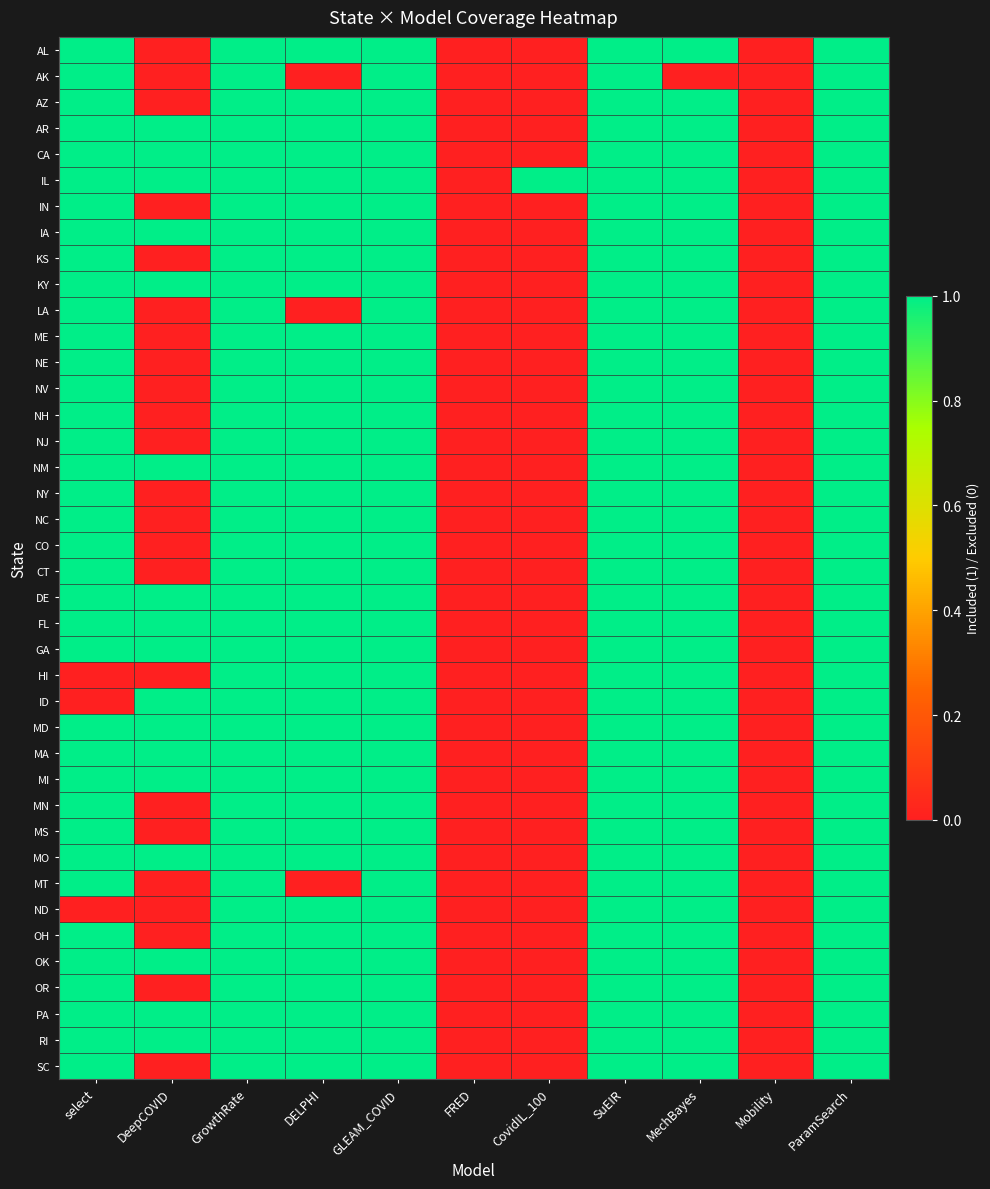

Reading left to right, transcribe all the data shown in this chart.

AL: select=1	DeepCOVID=0	GrowthRate=1	DELPHI=1	GLEAM_COVID=1	FRED=0	CovidIL_100=0	SuEIR=1	MechBayes=1	Mobility=0	ParamSearch=1
AK: select=1	DeepCOVID=0	GrowthRate=1	DELPHI=0	GLEAM_COVID=1	FRED=0	CovidIL_100=0	SuEIR=1	MechBayes=0	Mobility=0	ParamSearch=1
AZ: select=1	DeepCOVID=0	GrowthRate=1	DELPHI=1	GLEAM_COVID=1	FRED=0	CovidIL_100=0	SuEIR=1	MechBayes=1	Mobility=0	ParamSearch=1
AR: select=1	DeepCOVID=1	GrowthRate=1	DELPHI=1	GLEAM_COVID=1	FRED=0	CovidIL_100=0	SuEIR=1	MechBayes=1	Mobility=0	ParamSearch=1
CA: select=1	DeepCOVID=1	GrowthRate=1	DELPHI=1	GLEAM_COVID=1	FRED=0	CovidIL_100=0	SuEIR=1	MechBayes=1	Mobility=0	ParamSearch=1
IL: select=1	DeepCOVID=1	GrowthRate=1	DELPHI=1	GLEAM_COVID=1	FRED=0	CovidIL_100=1	SuEIR=1	MechBayes=1	Mobility=0	ParamSearch=1
IN: select=1	DeepCOVID=0	GrowthRate=1	DELPHI=1	GLEAM_COVID=1	FRED=0	CovidIL_100=0	SuEIR=1	MechBayes=1	Mobility=0	ParamSearch=1
IA: select=1	DeepCOVID=1	GrowthRate=1	DELPHI=1	GLEAM_COVID=1	FRED=0	CovidIL_100=0	SuEIR=1	MechBayes=1	Mobility=0	ParamSearch=1
KS: select=1	DeepCOVID=0	GrowthRate=1	DELPHI=1	GLEAM_COVID=1	FRED=0	CovidIL_100=0	SuEIR=1	MechBayes=1	Mobility=0	ParamSearch=1
KY: select=1	DeepCOVID=1	GrowthRate=1	DELPHI=1	GLEAM_COVID=1	FRED=0	CovidIL_100=0	SuEIR=1	MechBayes=1	Mobility=0	ParamSearch=1
LA: select=1	DeepCOVID=0	GrowthRate=1	DELPHI=0	GLEAM_COVID=1	FRED=0	CovidIL_100=0	SuEIR=1	MechBayes=1	Mobility=0	ParamSearch=1
ME: select=1	DeepCOVID=0	GrowthRate=1	DELPHI=1	GLEAM_COVID=1	FRED=0	CovidIL_100=0	SuEIR=1	MechBayes=1	Mobility=0	ParamSearch=1
NE: select=1	DeepCOVID=0	GrowthRate=1	DELPHI=1	GLEAM_COVID=1	FRED=0	CovidIL_100=0	SuEIR=1	MechBayes=1	Mobility=0	ParamSearch=1
NV: select=1	DeepCOVID=0	GrowthRate=1	DELPHI=1	GLEAM_COVID=1	FRED=0	CovidIL_100=0	SuEIR=1	MechBayes=1	Mobility=0	ParamSearch=1
NH: select=1	DeepCOVID=0	GrowthRate=1	DELPHI=1	GLEAM_COVID=1	FRED=0	CovidIL_100=0	SuEIR=1	MechBayes=1	Mobility=0	ParamSearch=1
NJ: select=1	DeepCOVID=0	GrowthRate=1	DELPHI=1	GLEAM_COVID=1	FRED=0	CovidIL_100=0	SuEIR=1	MechBayes=1	Mobility=0	ParamSearch=1
NM: select=1	DeepCOVID=1	GrowthRate=1	DELPHI=1	GLEAM_COVID=1	FRED=0	CovidIL_100=0	SuEIR=1	MechBayes=1	Mobility=0	ParamSearch=1
NY: select=1	DeepCOVID=0	GrowthRate=1	DELPHI=1	GLEAM_COVID=1	FRED=0	CovidIL_100=0	SuEIR=1	MechBayes=1	Mobility=0	ParamSearch=1
NC: select=1	DeepCOVID=0	GrowthRate=1	DELPHI=1	GLEAM_COVID=1	FRED=0	CovidIL_100=0	SuEIR=1	MechBayes=1	Mobility=0	ParamSearch=1
CO: select=1	DeepCOVID=0	GrowthRate=1	DELPHI=1	GLEAM_COVID=1	FRED=0	CovidIL_100=0	SuEIR=1	MechBayes=1	Mobility=0	ParamSearch=1
CT: select=1	DeepCOVID=0	GrowthRate=1	DELPHI=1	GLEAM_COVID=1	FRED=0	CovidIL_100=0	SuEIR=1	MechBayes=1	Mobility=0	ParamSearch=1
DE: select=1	DeepCOVID=1	GrowthRate=1	DELPHI=1	GLEAM_COVID=1	FRED=0	CovidIL_100=0	SuEIR=1	MechBayes=1	Mobility=0	ParamSearch=1
FL: select=1	DeepCOVID=1	GrowthRate=1	DELPHI=1	GLEAM_COVID=1	FRED=0	CovidIL_100=0	SuEIR=1	MechBayes=1	Mobility=0	ParamSearch=1
GA: select=1	DeepCOVID=1	GrowthRate=1	DELPHI=1	GLEAM_COVID=1	FRED=0	CovidIL_100=0	SuEIR=1	MechBayes=1	Mobility=0	ParamSearch=1
HI: select=0	DeepCOVID=0	GrowthRate=1	DELPHI=1	GLEAM_COVID=1	FRED=0	CovidIL_100=0	SuEIR=1	MechBayes=1	Mobility=0	ParamSearch=1
ID: select=0	DeepCOVID=1	GrowthRate=1	DELPHI=1	GLEAM_COVID=1	FRED=0	CovidIL_100=0	SuEIR=1	MechBayes=1	Mobility=0	ParamSearch=1
MD: select=1	DeepCOVID=1	GrowthRate=1	DELPHI=1	GLEAM_COVID=1	FRED=0	CovidIL_100=0	SuEIR=1	MechBayes=1	Mobility=0	ParamSearch=1
MA: select=1	DeepCOVID=1	GrowthRate=1	DELPHI=1	GLEAM_COVID=1	FRED=0	CovidIL_100=0	SuEIR=1	MechBayes=1	Mobility=0	ParamSearch=1
MI: select=1	DeepCOVID=1	GrowthRate=1	DELPHI=1	GLEAM_COVID=1	FRED=0	CovidIL_100=0	SuEIR=1	MechBayes=1	Mobility=0	ParamSearch=1
MN: select=1	DeepCOVID=0	GrowthRate=1	DELPHI=1	GLEAM_COVID=1	FRED=0	CovidIL_100=0	SuEIR=1	MechBayes=1	Mobility=0	ParamSearch=1
MS: select=1	DeepCOVID=0	GrowthRate=1	DELPHI=1	GLEAM_COVID=1	FRED=0	CovidIL_100=0	SuEIR=1	MechBayes=1	Mobility=0	ParamSearch=1
MO: select=1	DeepCOVID=1	GrowthRate=1	DELPHI=1	GLEAM_COVID=1	FRED=0	CovidIL_100=0	SuEIR=1	MechBayes=1	Mobility=0	ParamSearch=1
MT: select=1	DeepCOVID=0	GrowthRate=1	DELPHI=0	GLEAM_COVID=1	FRED=0	CovidIL_100=0	SuEIR=1	MechBayes=1	Mobility=0	ParamSearch=1
ND: select=0	DeepCOVID=0	GrowthRate=1	DELPHI=1	GLEAM_COVID=1	FRED=0	CovidIL_100=0	SuEIR=1	MechBayes=1	Mobility=0	ParamSearch=1
OH: select=1	DeepCOVID=0	GrowthRate=1	DELPHI=1	GLEAM_COVID=1	FRED=0	CovidIL_100=0	SuEIR=1	MechBayes=1	Mobility=0	ParamSearch=1
OK: select=1	DeepCOVID=1	GrowthRate=1	DELPHI=1	GLEAM_COVID=1	FRED=0	CovidIL_100=0	SuEIR=1	MechBayes=1	Mobility=0	ParamSearch=1
OR: select=1	DeepCOVID=0	GrowthRate=1	DELPHI=1	GLEAM_COVID=1	FRED=0	CovidIL_100=0	SuEIR=1	MechBayes=1	Mobility=0	ParamSearch=1
PA: select=1	DeepCOVID=1	GrowthRate=1	DELPHI=1	GLEAM_COVID=1	FRED=0	CovidIL_100=0	SuEIR=1	MechBayes=1	Mobility=0	ParamSearch=1
RI: select=1	DeepCOVID=1	GrowthRate=1	DELPHI=1	GLEAM_COVID=1	FRED=0	CovidIL_100=0	SuEIR=1	MechBayes=1	Mobility=0	ParamSearch=1
SC: select=1	DeepCOVID=0	GrowthRate=1	DELPHI=1	GLEAM_COVID=1	FRED=0	CovidIL_100=0	SuEIR=1	MechBayes=1	Mobility=0	ParamSearch=1